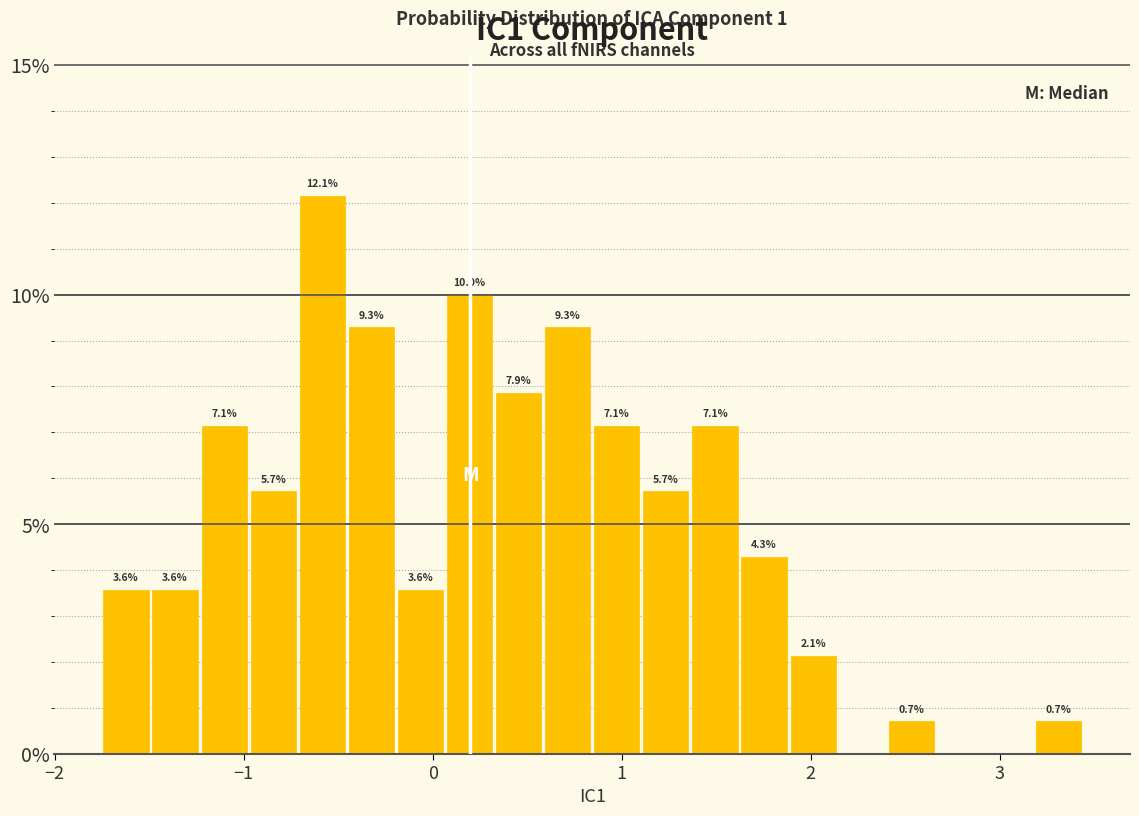

Around what value on the x-axis is the tallest bar? Give the approximate position of its centre, as read against the axis.

-0.6